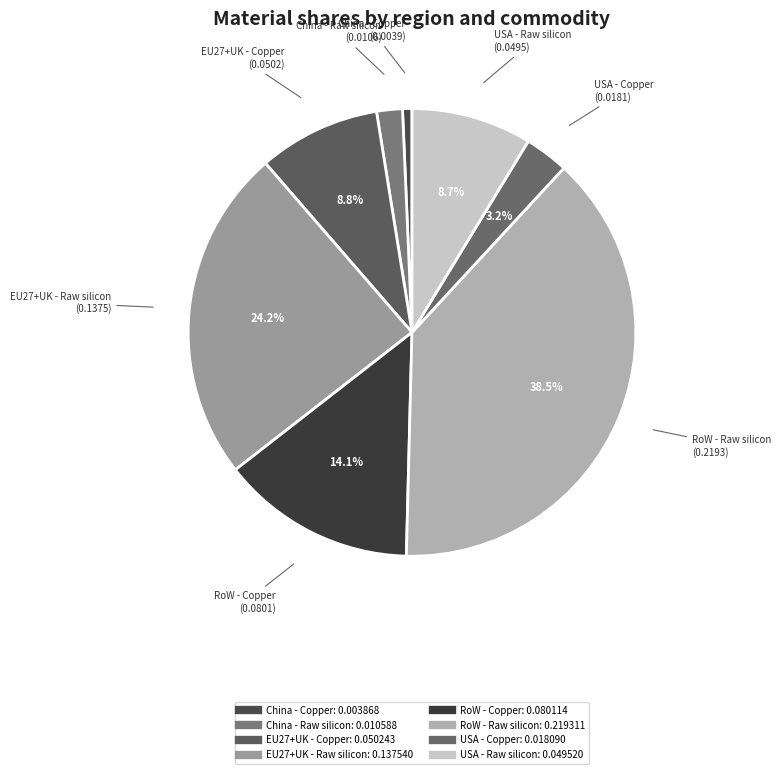

Does any single category account for the majority?

No